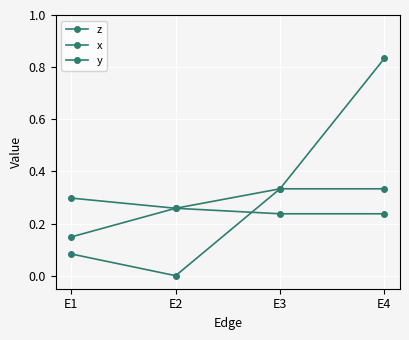

How many categories are shown in the chart?

4